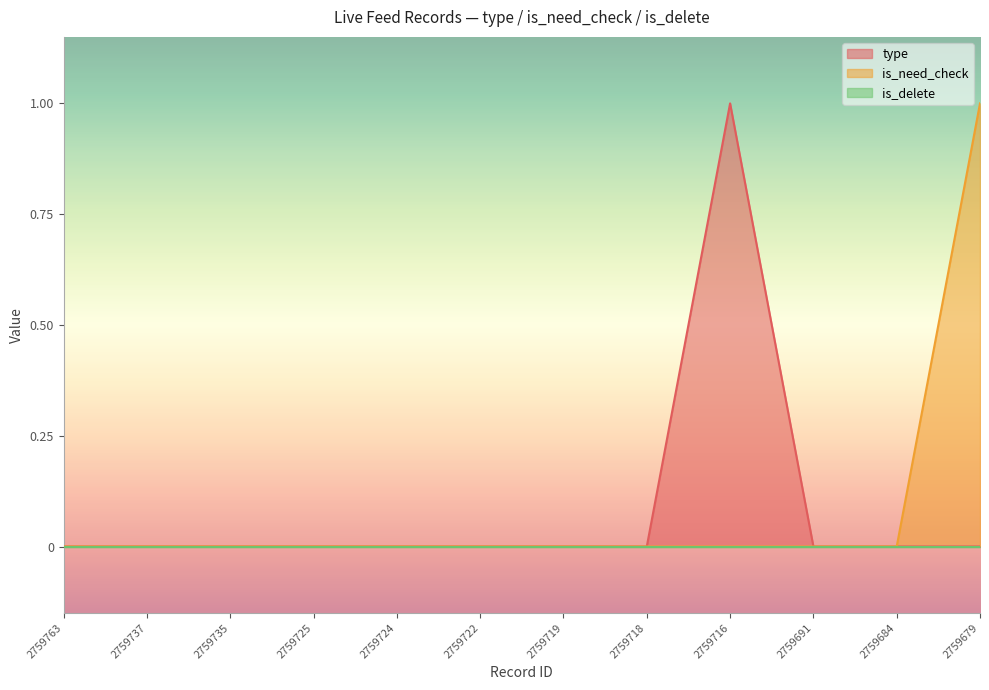

True or false: type and is_need_check cross at least once.

False